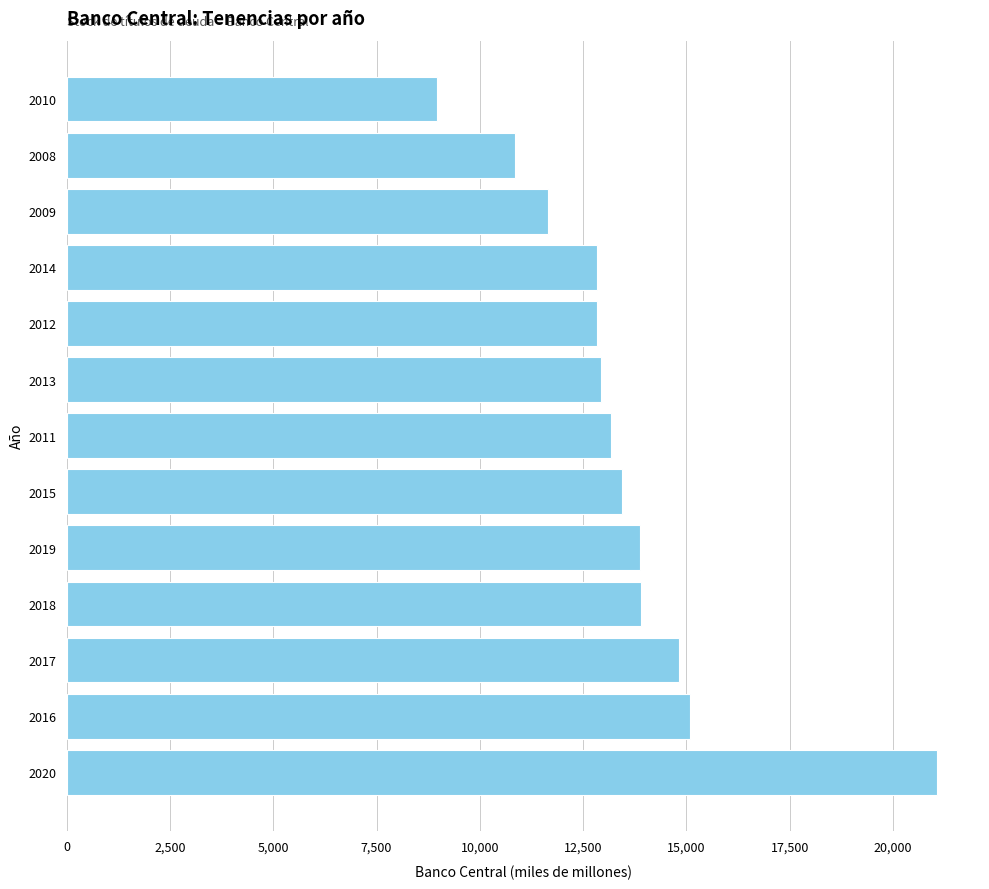

What is the difference between the values at 2013 and 2020?

8126